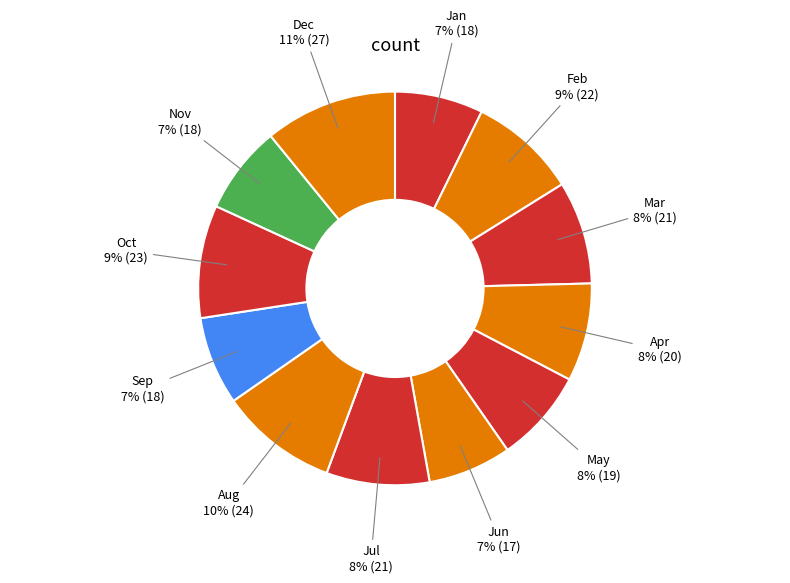

To the nearest percent, what is the difference between the largest and smallest slice percentages?

4%